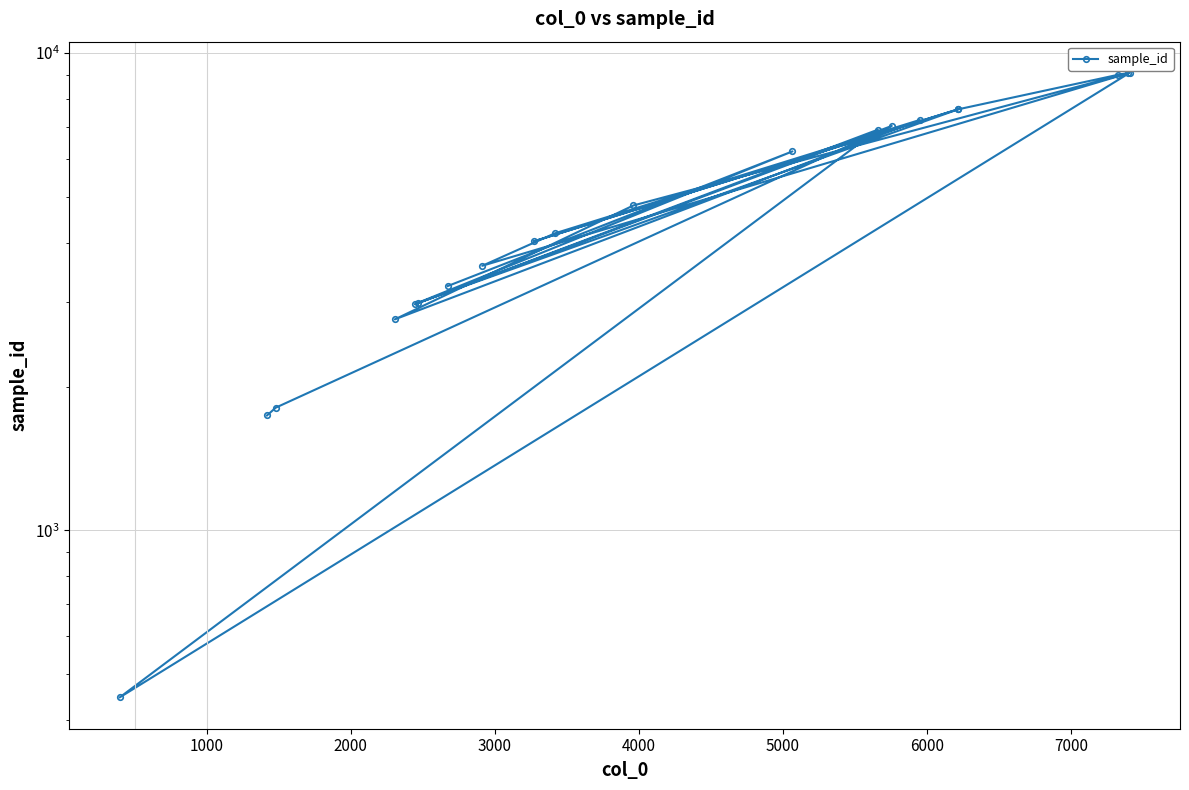

What is the smallest value displayed?

446